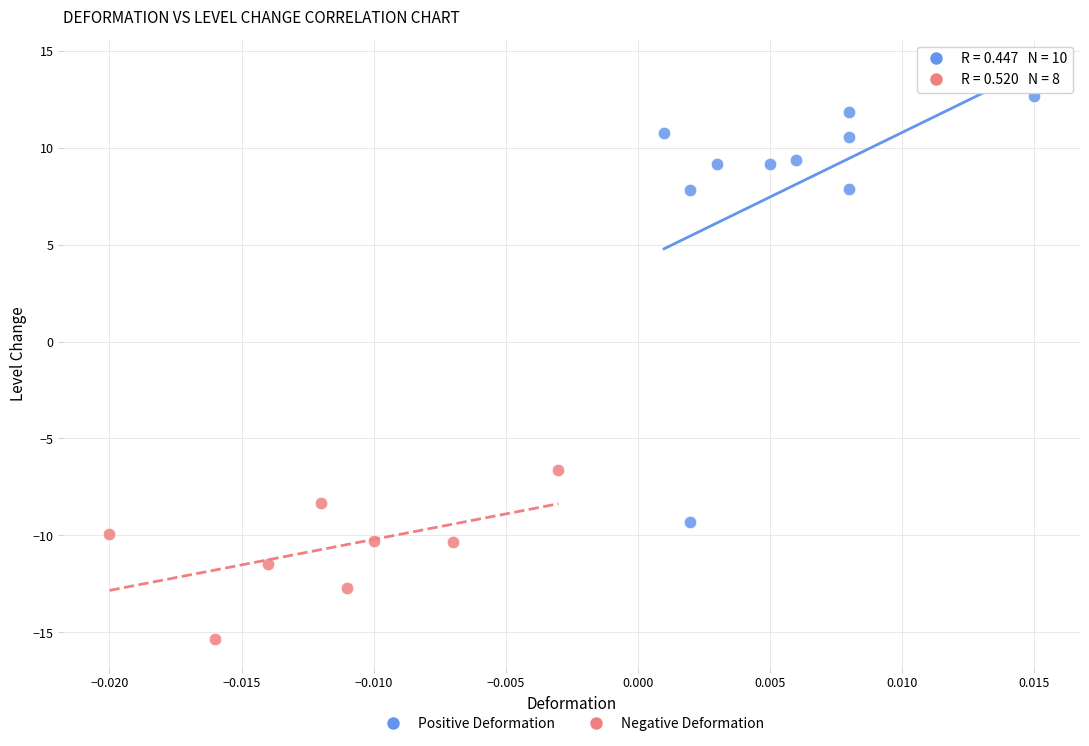

Which series reaches the maximum Y coordinate?

Positive Deformation